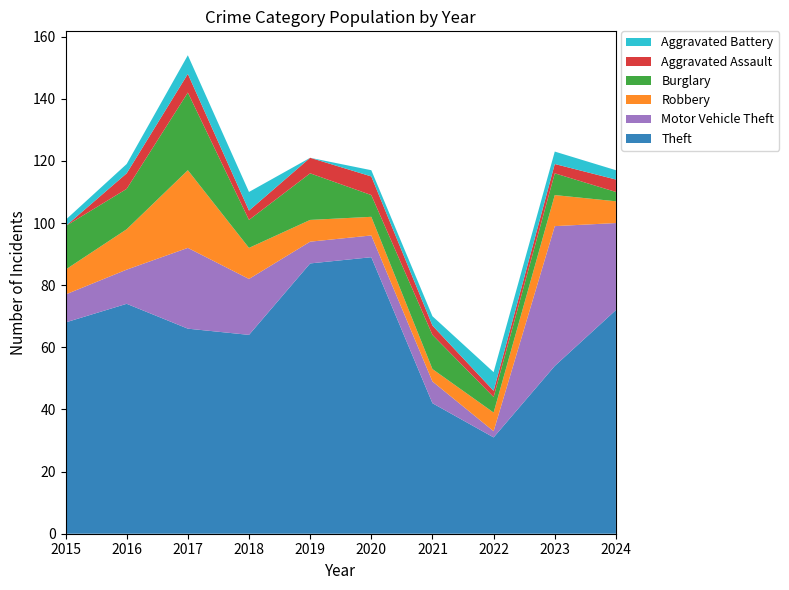

Reading left to right, what are all the values shown in this chart?

Theft: 68	74	66	64	87	89	42	31	54	72
Motor Vehicle Theft: 9	11	26	18	7	7	7	2	45	28
Robbery: 8	13	25	10	7	6	4	6	10	7
Burglary: 14	13	25	9	15	7	11	5	7	3
Aggravated Assault: 0	5	6	3	5	6	3	2	3	4
Aggravated Battery: 2	3	6	6	0	2	3	6	4	3